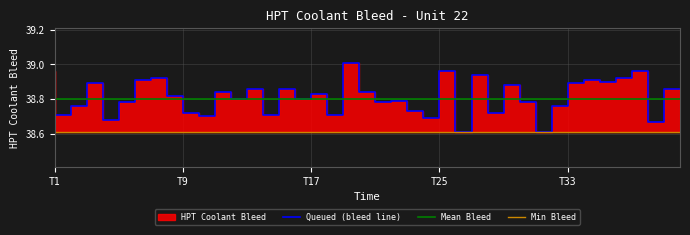

The Mean Bleed series shows 25.6 at 31. True or false?

False